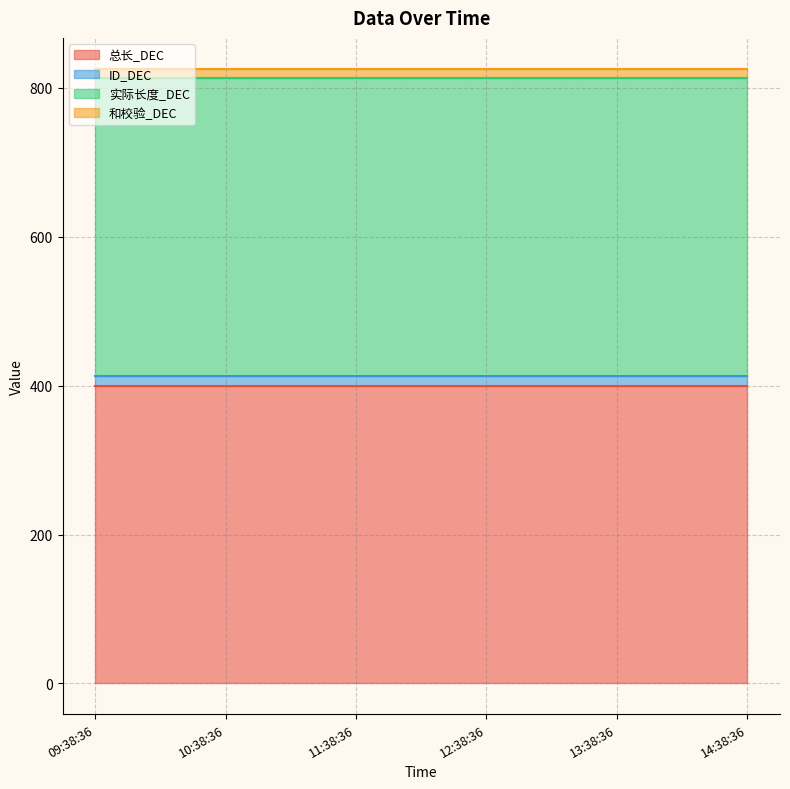

What is the approximate value of 和校验_DEC at 13:38:36?

13